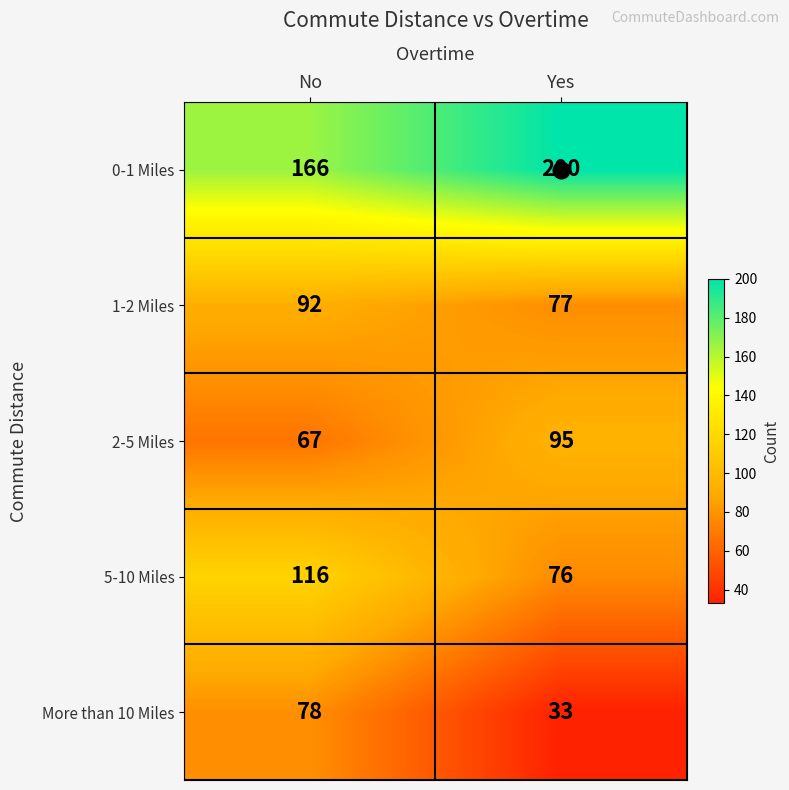

How many data points in More than 10 Miles are less than 78?

1